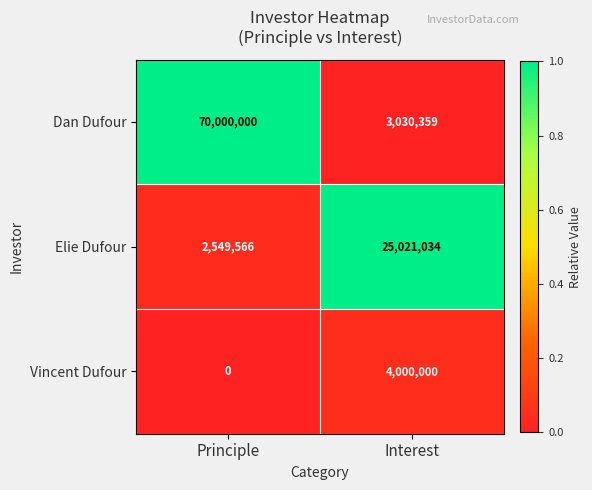

Rank the series at Interest from lowest to highest value.

Dan Dufour, Vincent Dufour, Elie Dufour